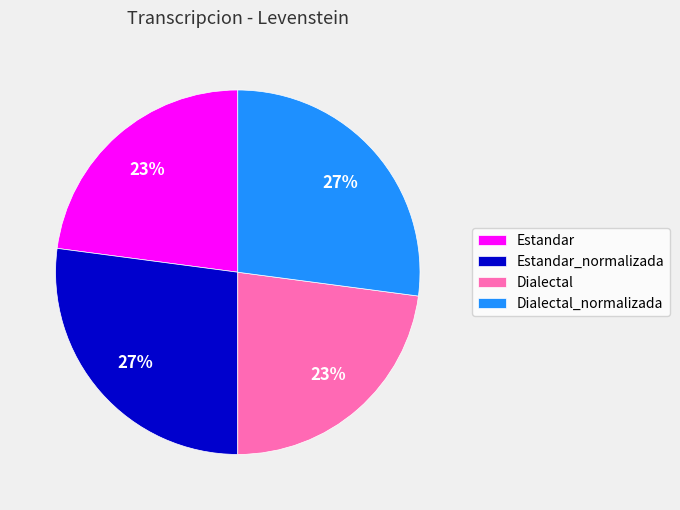

The Dialectal_normalizada slice represents 27% of the pie. True or false?

True